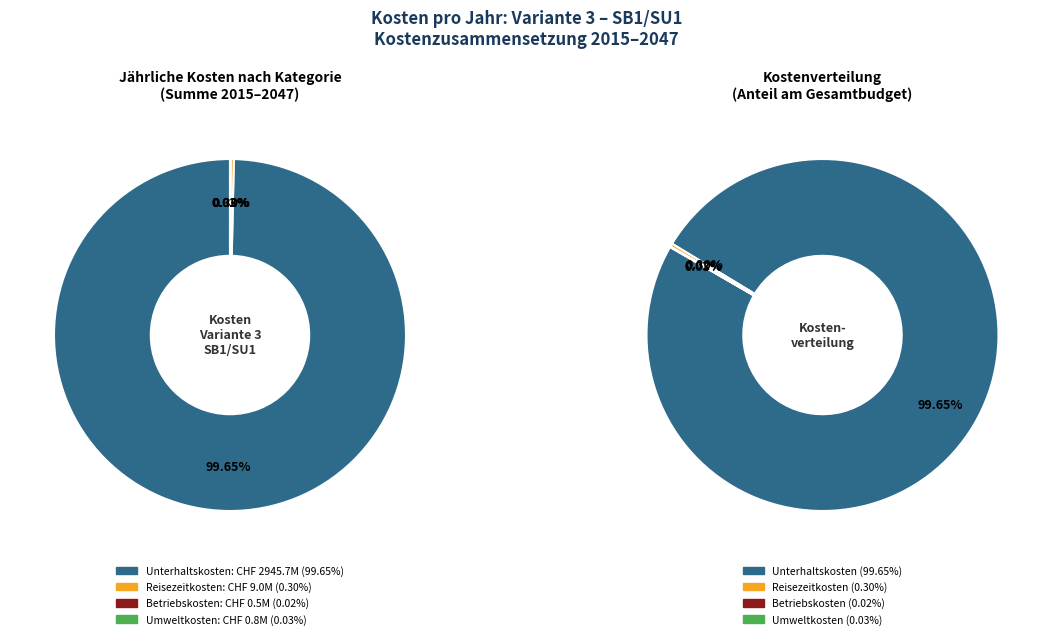

Does 2027 account for over 50% of the chart?

No